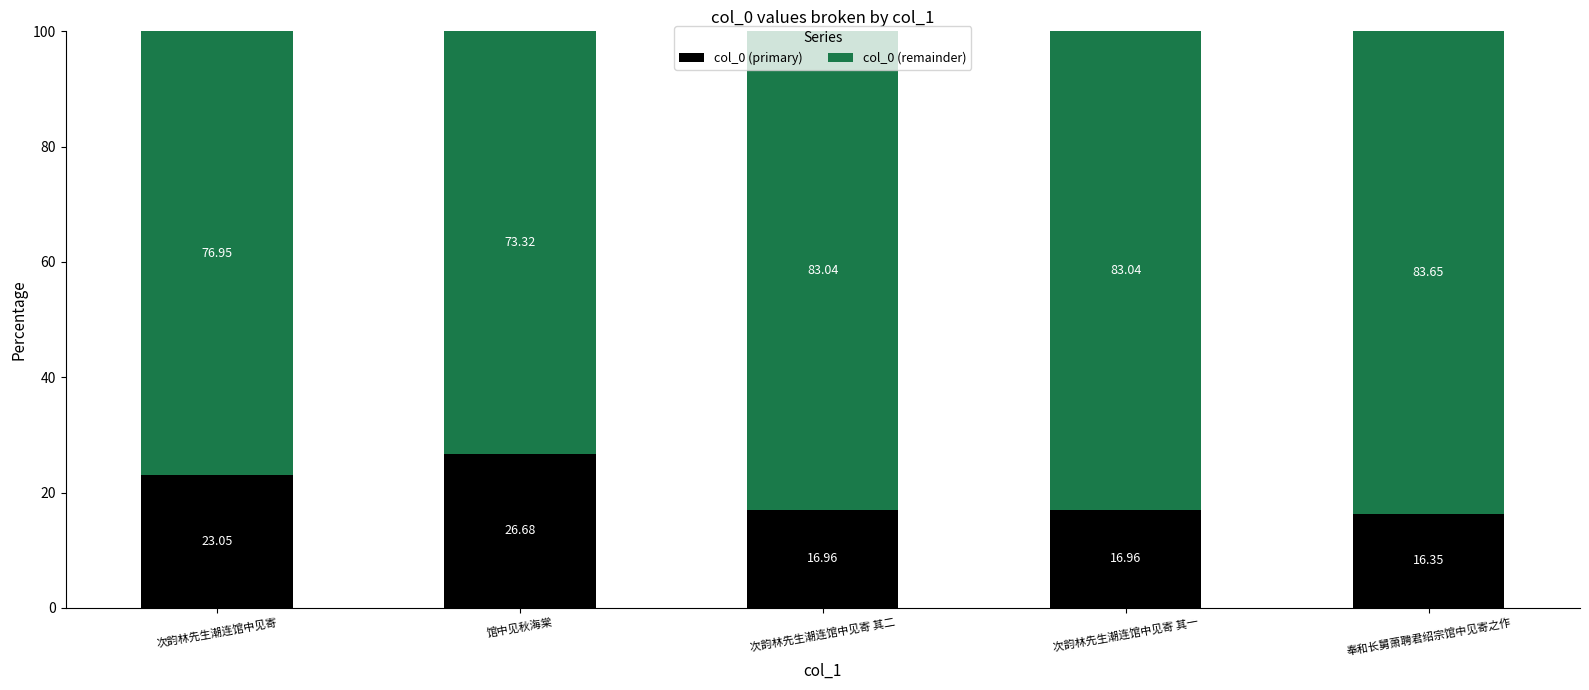

What is the sum of the col_0 (primary) values at 次韵林先生潮连馆中见寄 其一 and 奉和长舅萧聘君绍宗馆中见寄之作?

33.3